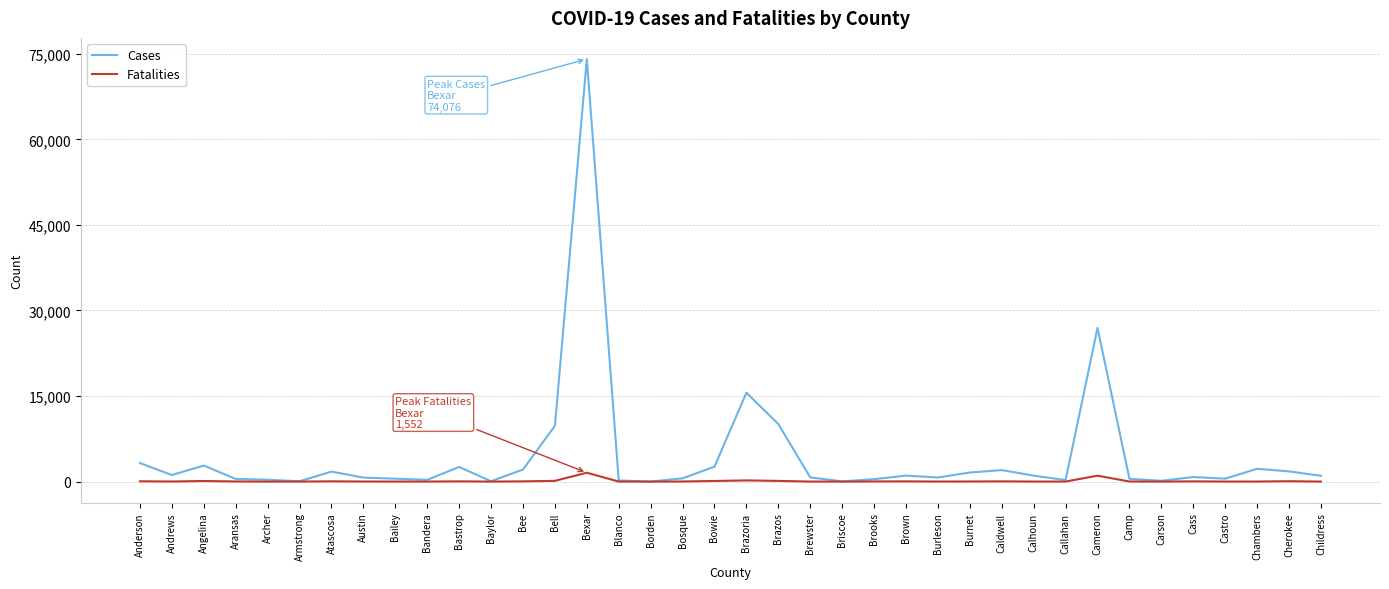

Rank the series by their average value, from highest to lowest.

Cases, Fatalities